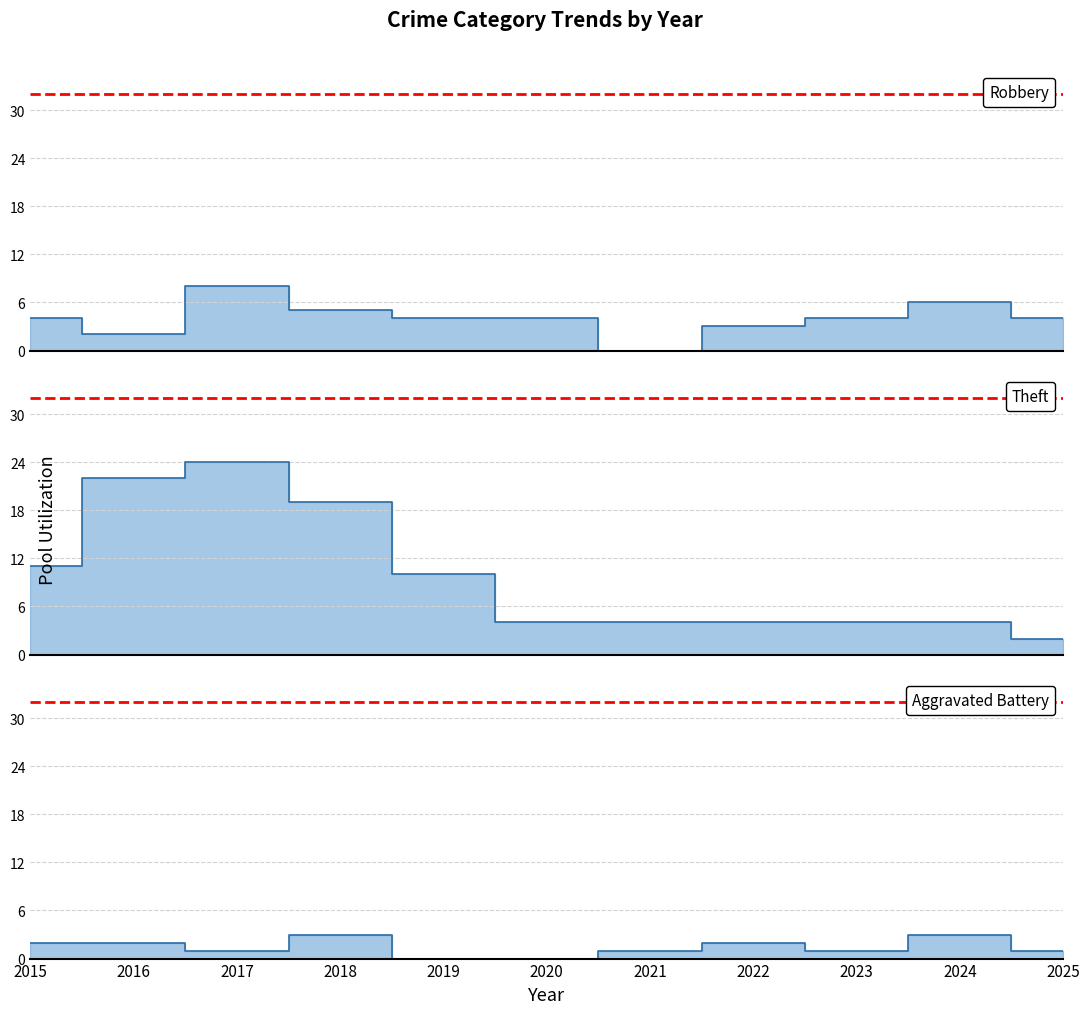

Which series has the widest spread of values?

Theft